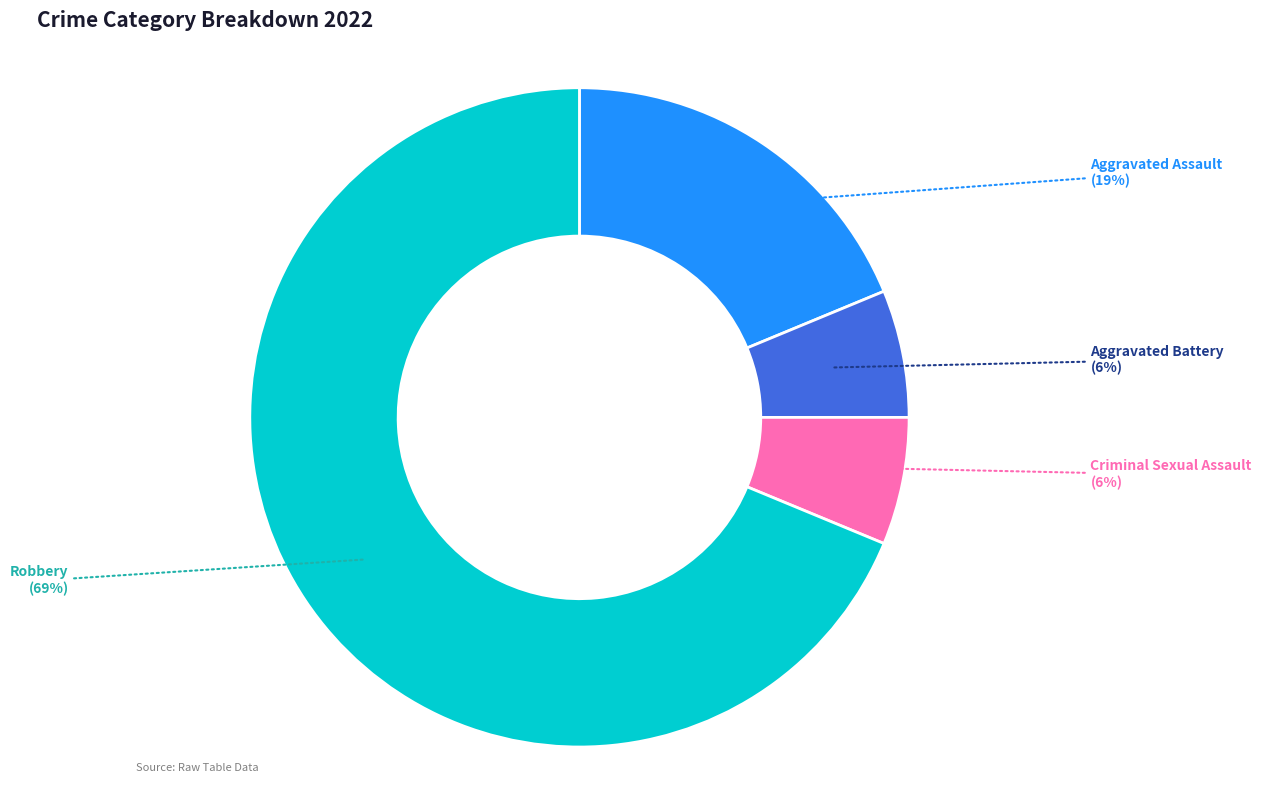

Is it true that Aggravated Battery is 14% of the pie?

False